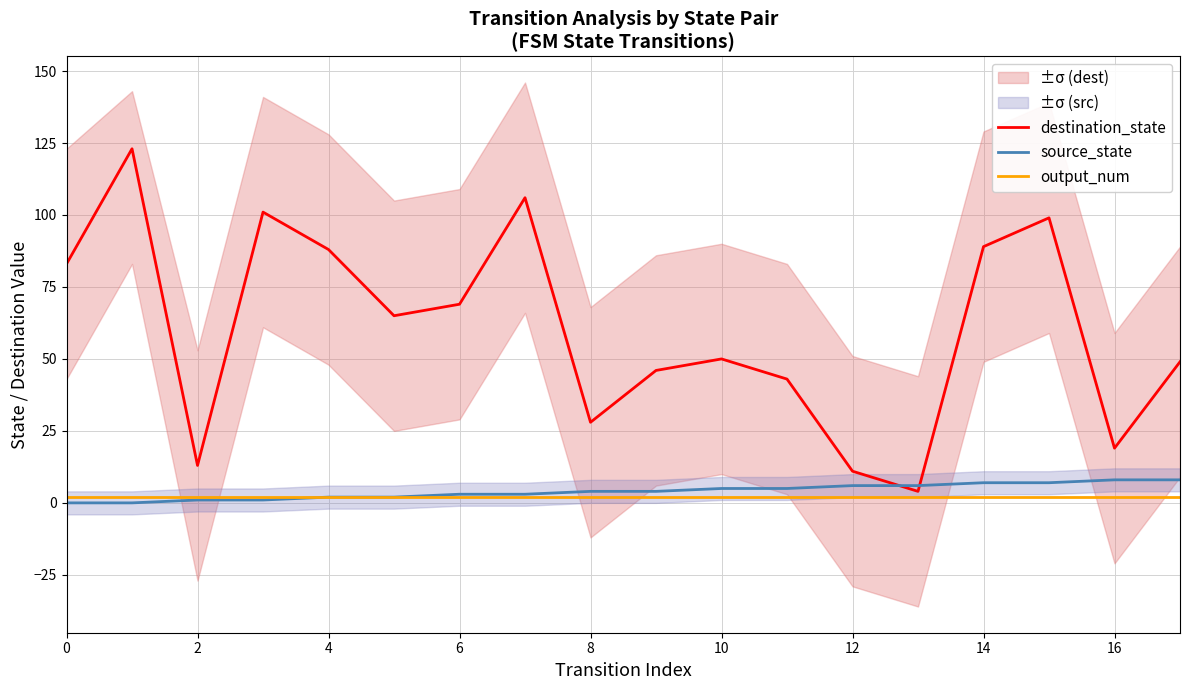

At how many categories does at least one series exceed 32?

13